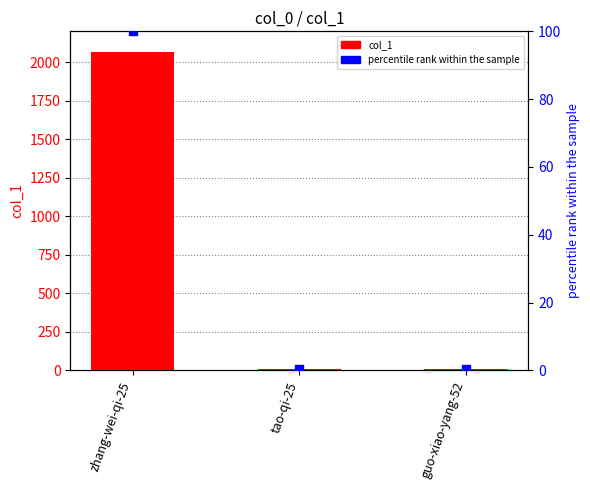

What are all the series names shown in the legend?

col_1, percentile rank within the sample